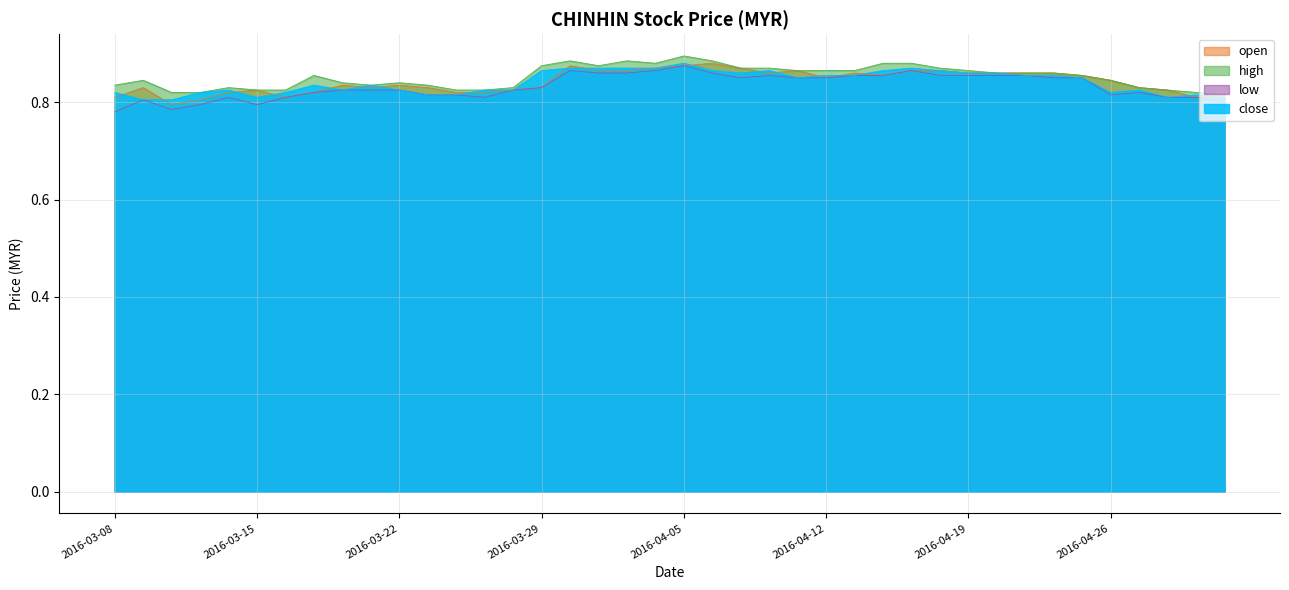

Reading right to left, transcribe all the data shown in this chart.

open: 0.8	0.8	0.8	0.8	0.8	0.9	0.9	0.9	0.9	0.9	0.9	0.9	0.9	0.9	0.8	0.9	0.9	0.9	0.9	0.9	0.9	0.9	0.9	0.9	0.8	0.8	0.8	0.8	0.8	0.8	0.8	0.8	0.8	0.8	0.8	0.8	0.8	0.8	0.8	0.8
high: 0.8	0.8	0.8	0.8	0.8	0.9	0.9	0.9	0.9	0.9	0.9	0.9	0.9	0.9	0.9	0.9	0.9	0.9	0.9	0.9	0.9	0.9	0.9	0.9	0.9	0.8	0.8	0.8	0.8	0.8	0.8	0.8	0.9	0.8	0.8	0.8	0.8	0.8	0.8	0.8
low: 0.8	0.8	0.8	0.8	0.8	0.8	0.8	0.9	0.9	0.9	0.9	0.9	0.9	0.9	0.8	0.8	0.9	0.8	0.9	0.9	0.9	0.9	0.9	0.9	0.8	0.8	0.8	0.8	0.8	0.8	0.8	0.8	0.8	0.8	0.8	0.8	0.8	0.8	0.8	0.8
close: 0.8	0.8	0.8	0.8	0.8	0.8	0.9	0.9	0.9	0.9	0.9	0.9	0.9	0.9	0.9	0.8	0.9	0.9	0.9	0.9	0.9	0.9	0.9	0.9	0.9	0.8	0.8	0.8	0.8	0.8	0.8	0.8	0.8	0.8	0.8	0.8	0.8	0.8	0.8	0.8